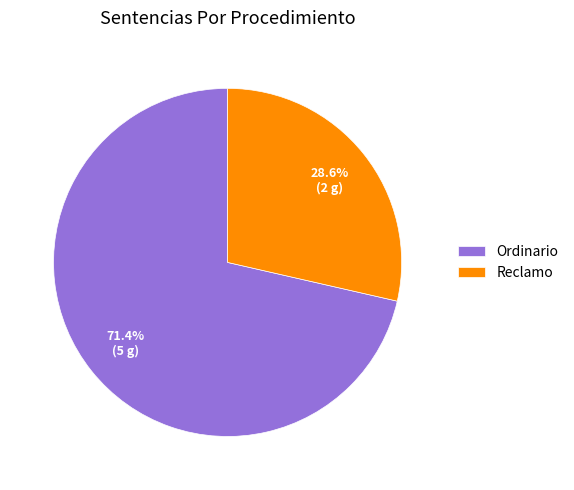

Which slice represents more than half of the pie?

Ordinario